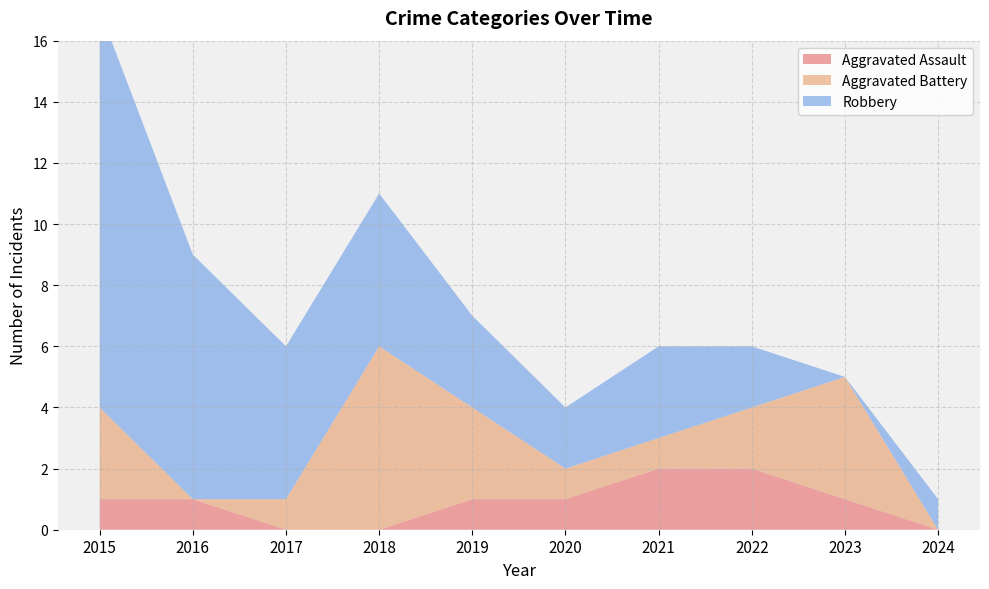

Reading left to right, transcribe all the data shown in this chart.

Aggravated Assault: 2015=1	2016=1	2017=0	2018=0	2019=1	2020=1	2021=2	2022=2	2023=1	2024=0
Aggravated Battery: 2015=3	2016=0	2017=1	2018=6	2019=3	2020=1	2021=1	2022=2	2023=4	2024=0
Robbery: 2015=13	2016=8	2017=5	2018=5	2019=3	2020=2	2021=3	2022=2	2023=0	2024=1